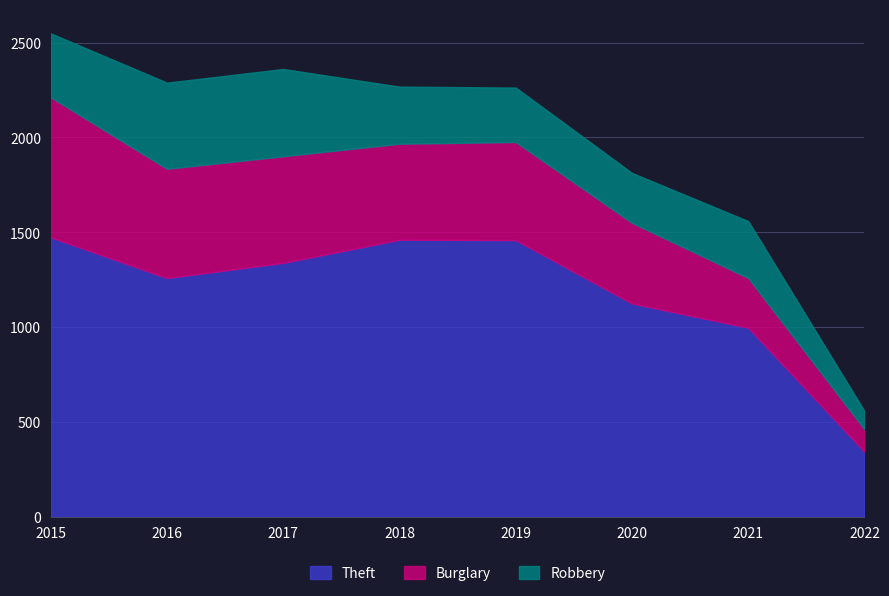

Count the number of data series in this chart.

3